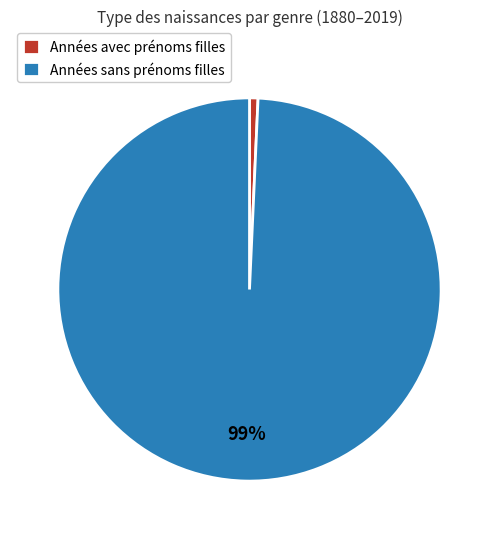

What percentage is the Années sans prénoms filles slice, to the nearest percent?

99%